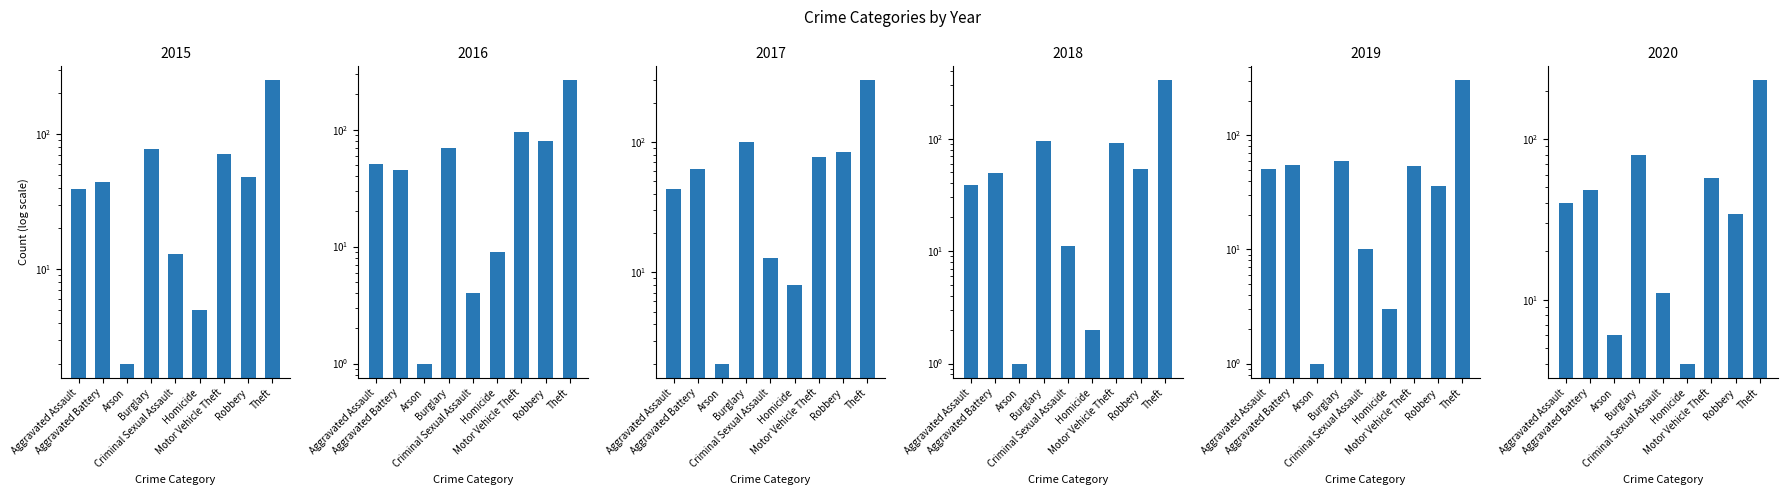

What is the value of the 2018 bar at the 5th from the left?

11